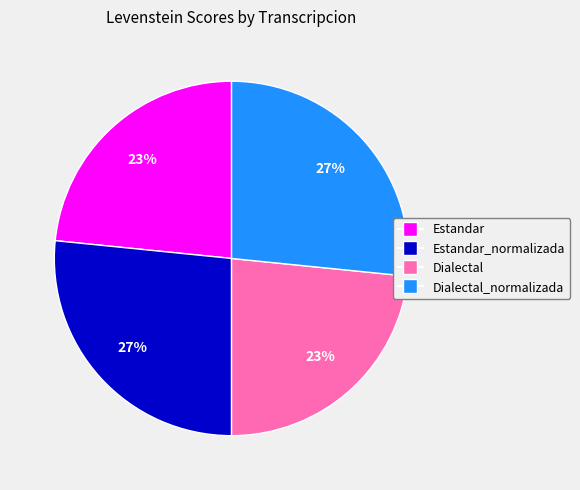

Is there any slice that represents more than half of the pie?

No